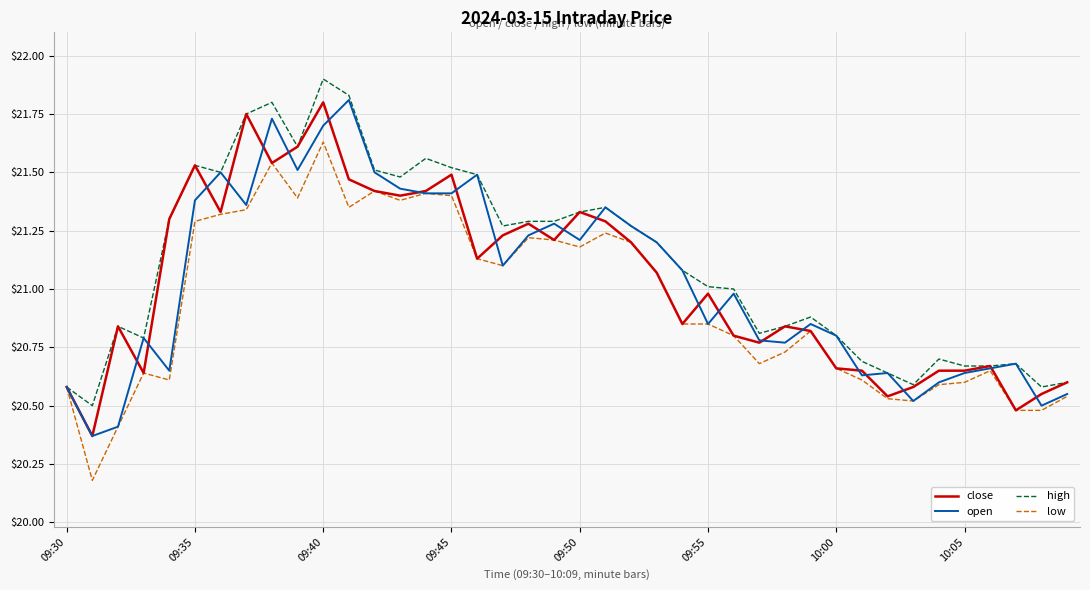

Which series has the largest total across all categories?

high